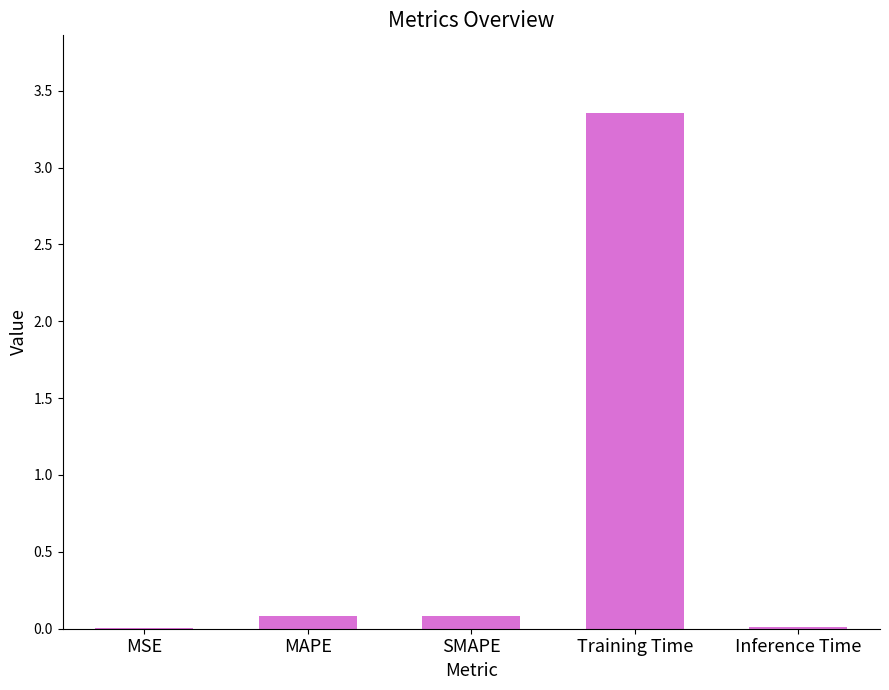

Which category has the highest value across all series?

Training Time